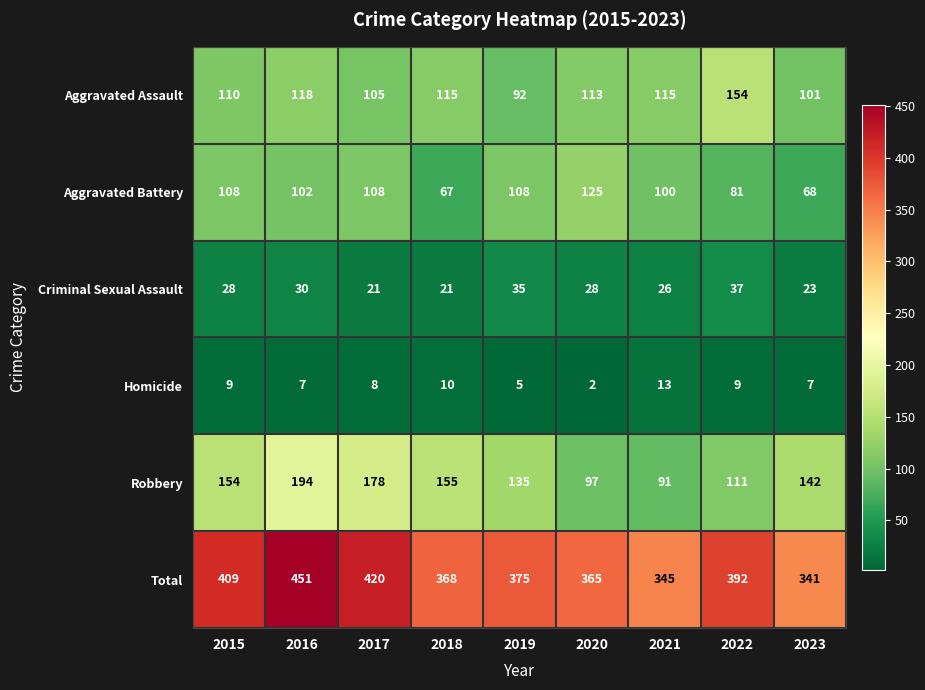

What is the sum of the Aggravated Assault values at 2015 and 2023?

211